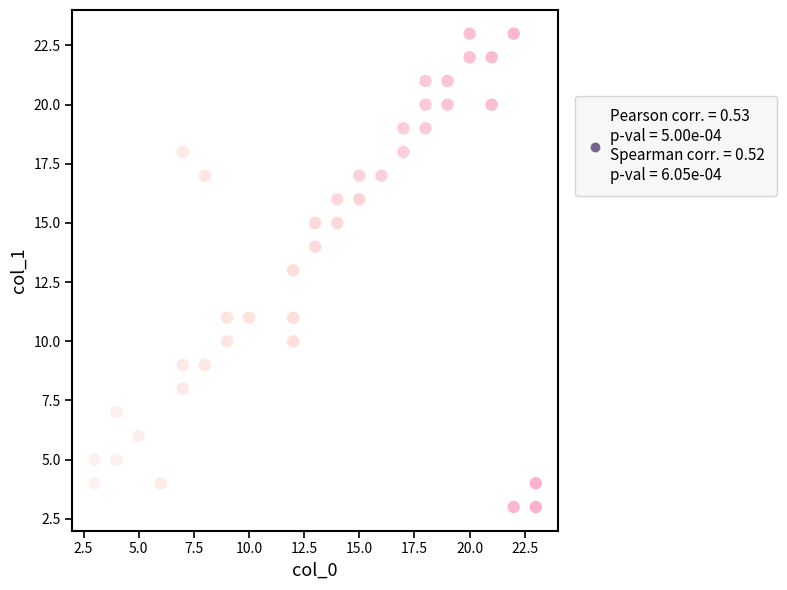

What is the range of X values (max minus min)?

20